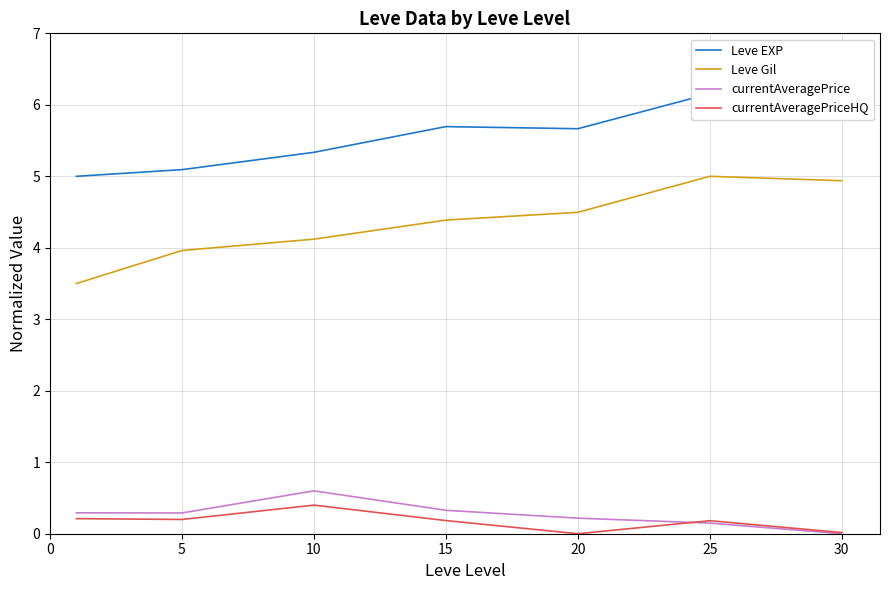

What is the sum of all Leve Gil values?

30.4